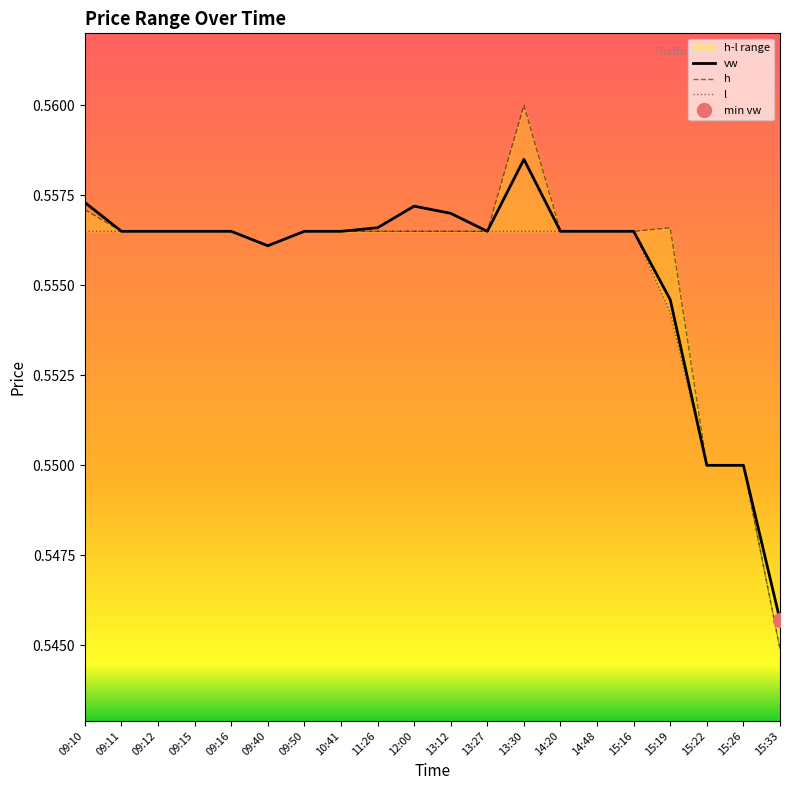

Reading left to right, what are all the values shown in this chart?

vw: 09:10=0.6	09:11=0.6	09:12=0.6	09:15=0.6	09:16=0.6	09:40=0.6	09:50=0.6	10:41=0.6	11:26=0.6	12:00=0.6	13:12=0.6	13:27=0.6	13:30=0.6	14:20=0.6	14:48=0.6	15:16=0.6	15:19=0.6	15:22=0.6	15:26=0.6	15:33=0.5
h: 09:10=0.6	09:11=0.6	09:12=0.6	09:15=0.6	09:16=0.6	09:40=0.6	09:50=0.6	10:41=0.6	11:26=0.6	12:00=0.6	13:12=0.6	13:27=0.6	13:30=0.6	14:20=0.6	14:48=0.6	15:16=0.6	15:19=0.6	15:22=0.6	15:26=0.6	15:33=0.5
l: 09:10=0.6	09:11=0.6	09:12=0.6	09:15=0.6	09:16=0.6	09:40=0.6	09:50=0.6	10:41=0.6	11:26=0.6	12:00=0.6	13:12=0.6	13:27=0.6	13:30=0.6	14:20=0.6	14:48=0.6	15:16=0.6	15:19=0.6	15:22=0.6	15:26=0.6	15:33=0.5